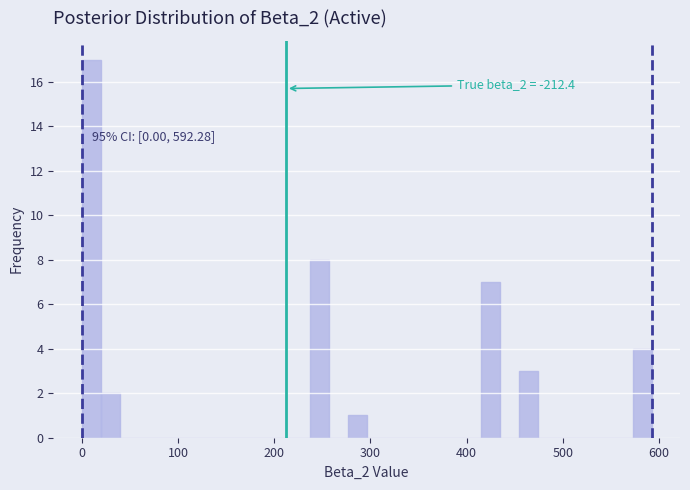

Around what value on the x-axis is the tallest bar? Give the approximate position of its centre, as read against the axis.

10